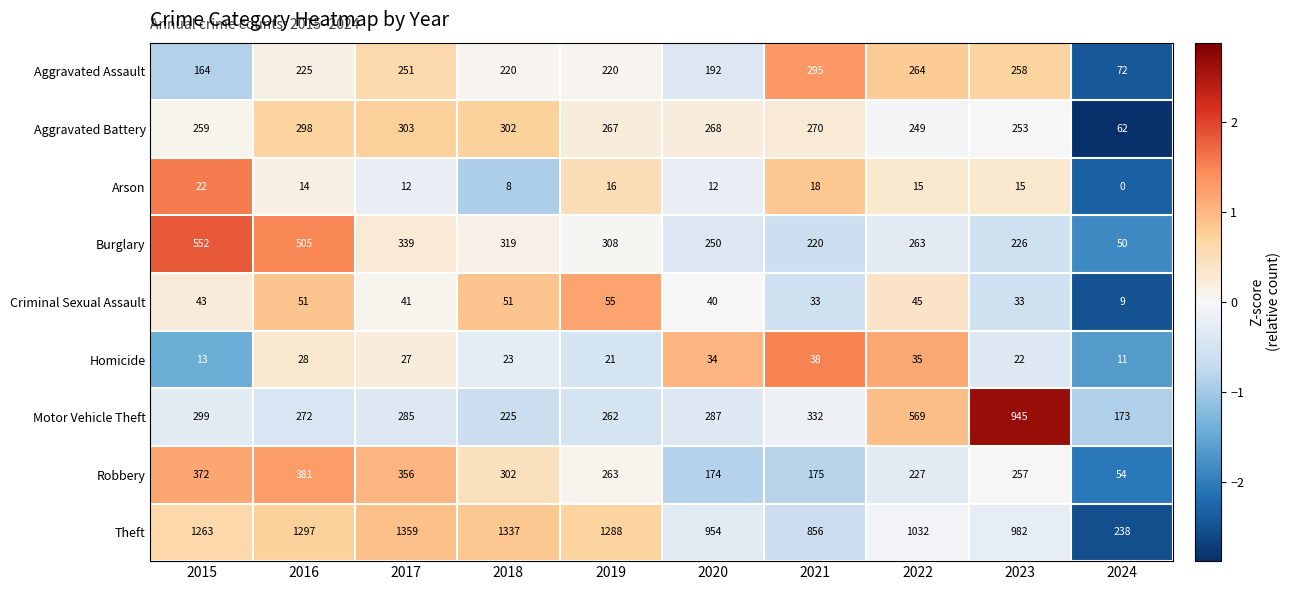

What is the difference between the Robbery values at 2018 and 2016?

79